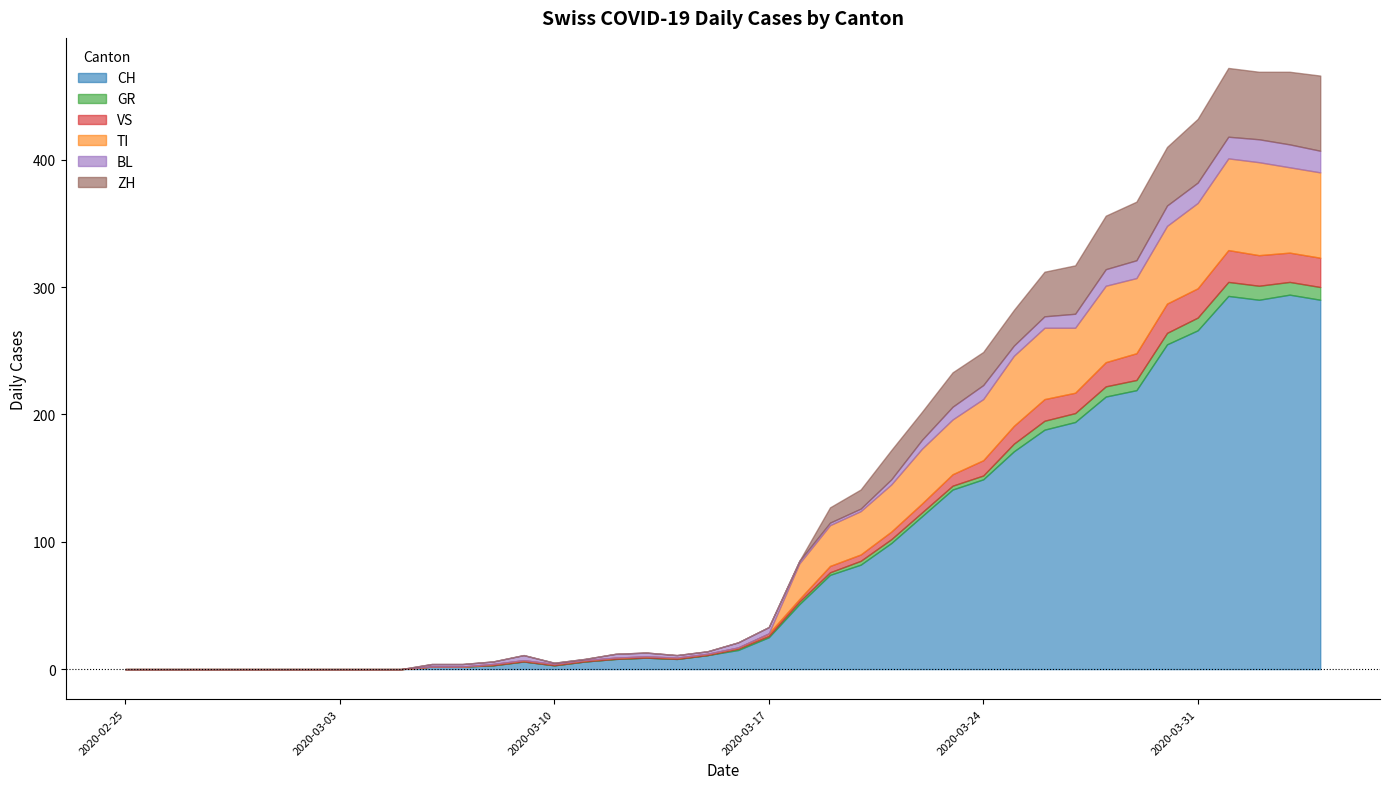

How many times do TI and GR cross each other?

1